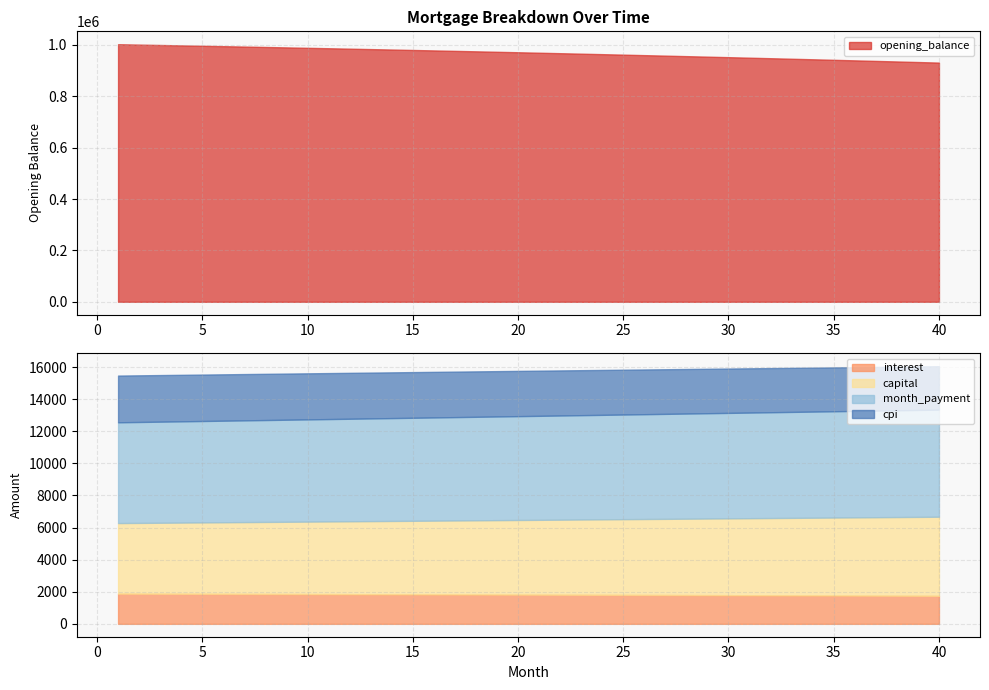

How many lines are shown in the chart?

5